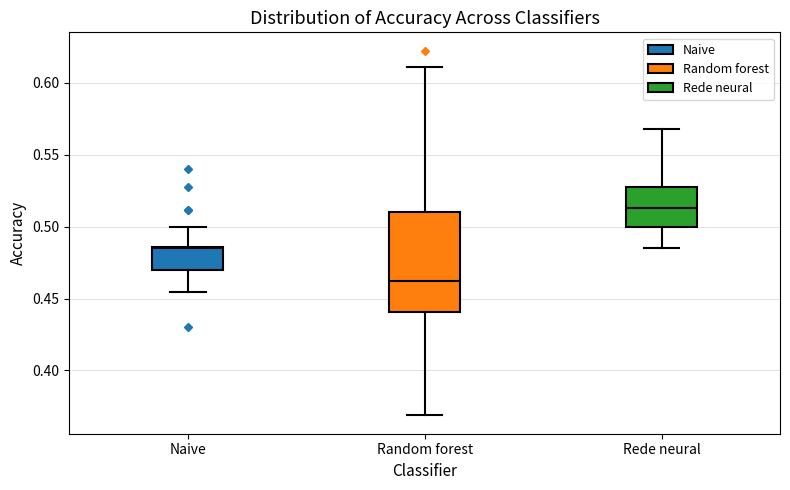

Which box has the lowest median line?

Random forest